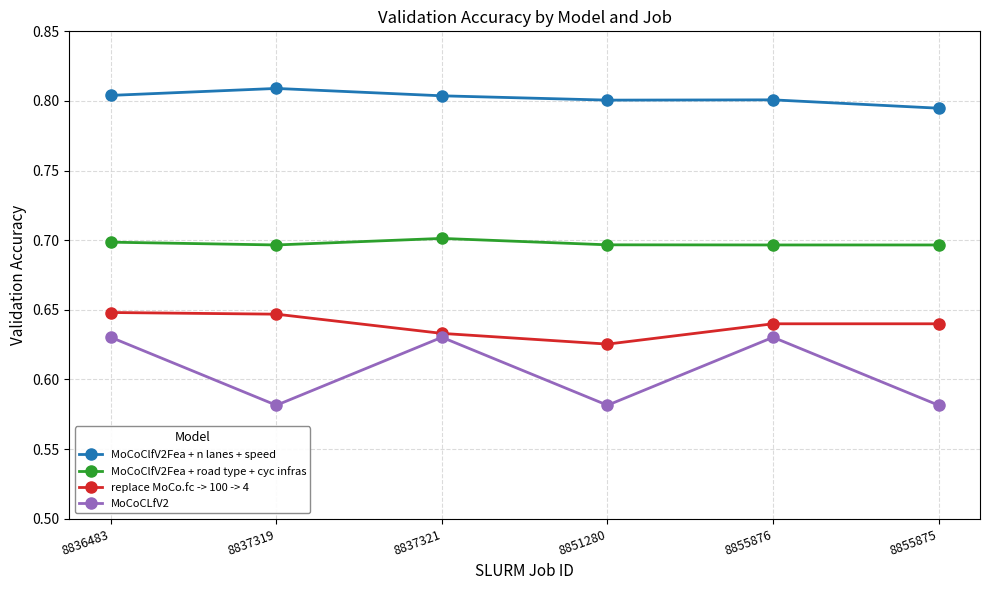

In MoCoClfV2Fea + road type + cyc infras, how many points are higher than both neighbors (excluding endpoints)?

1